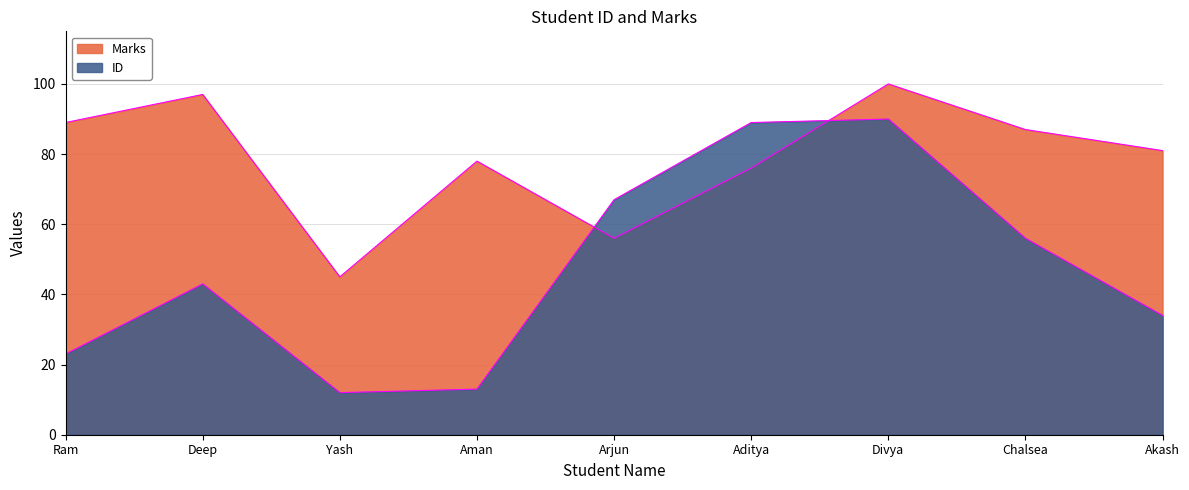

Which series has the largest range (max minus min)?

ID